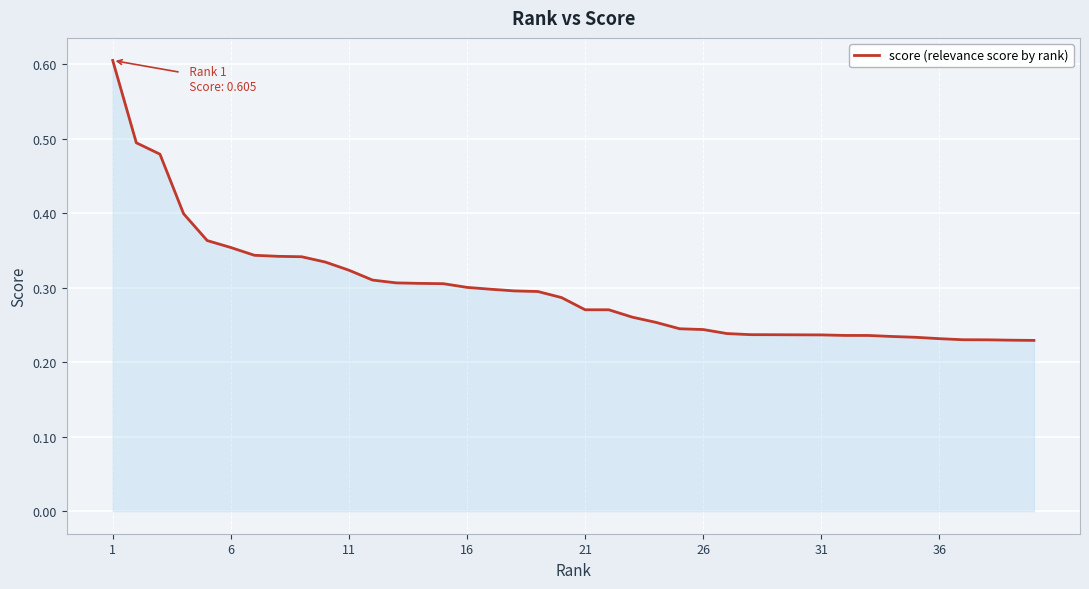

What is the maximum value shown in the chart?

0.6